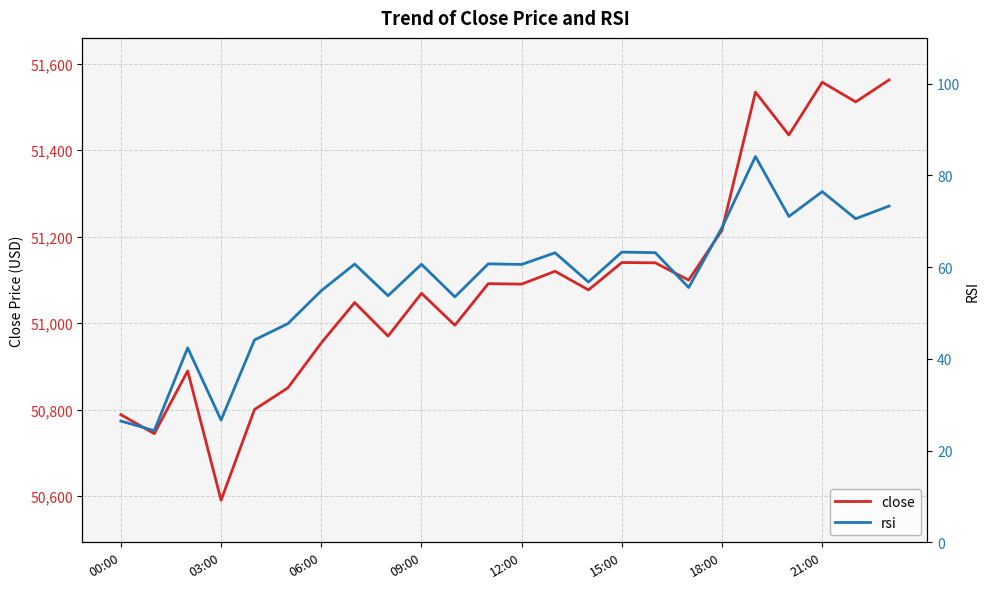

The value of close at 09:00 is 80514.6. True or false?

False